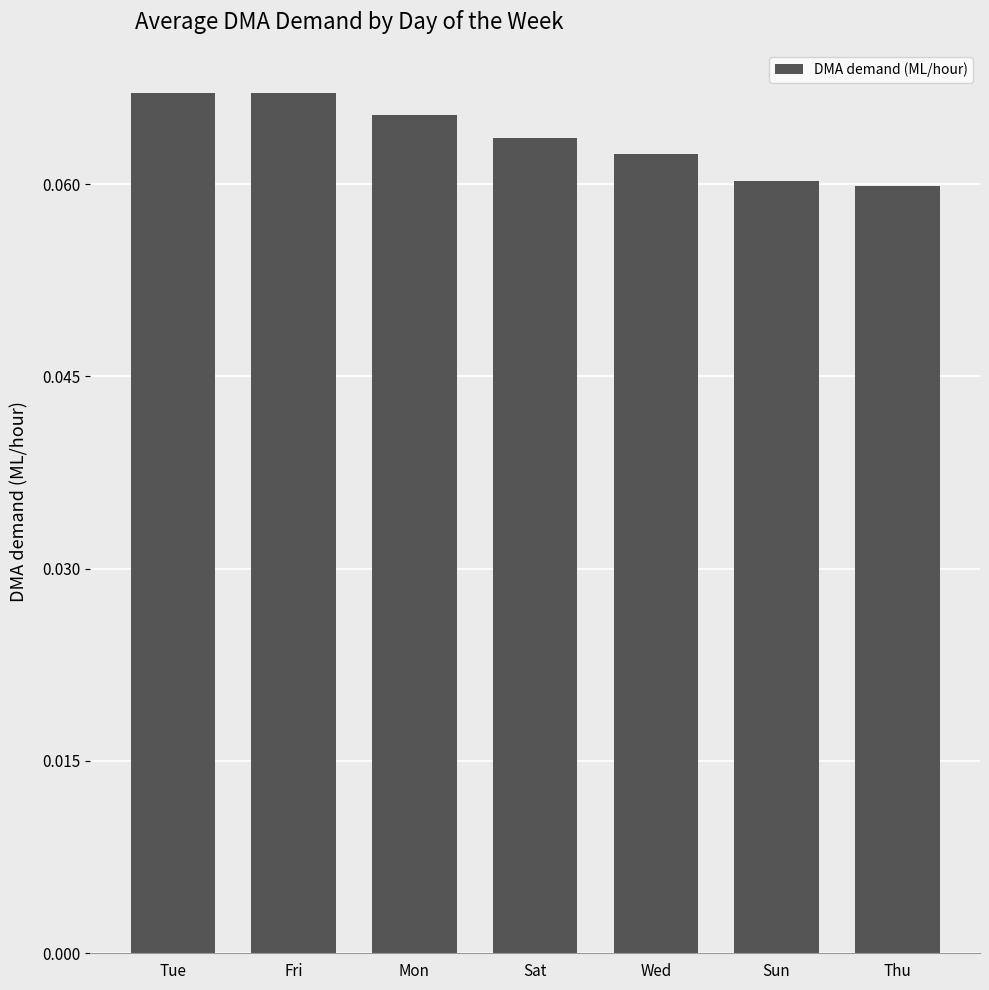

What position from the left is Wed?

5